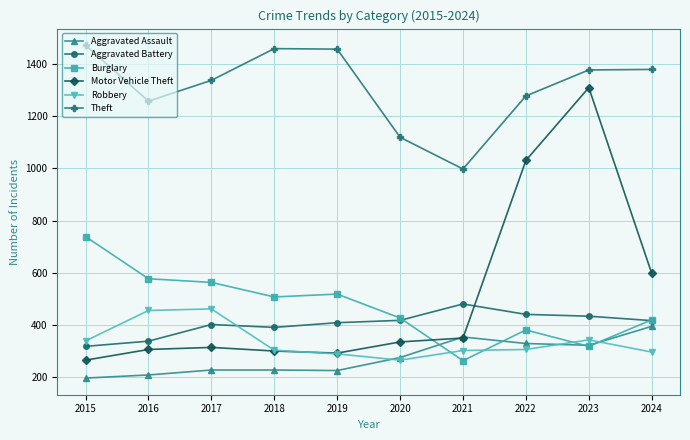

What is the difference between the highest and lowest values at 2018?

1236